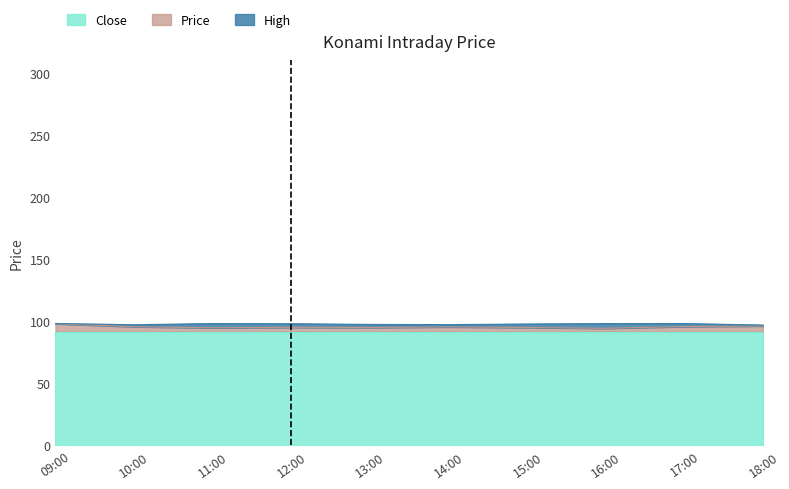

True or false: Close has a value of 91.7 at 11:00.

True